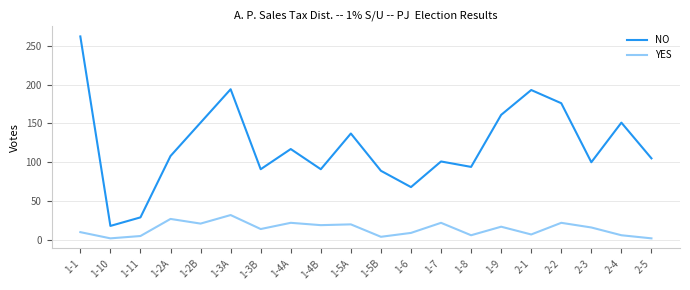

Which series changed the most between 1-10 and 1-4A?

NO